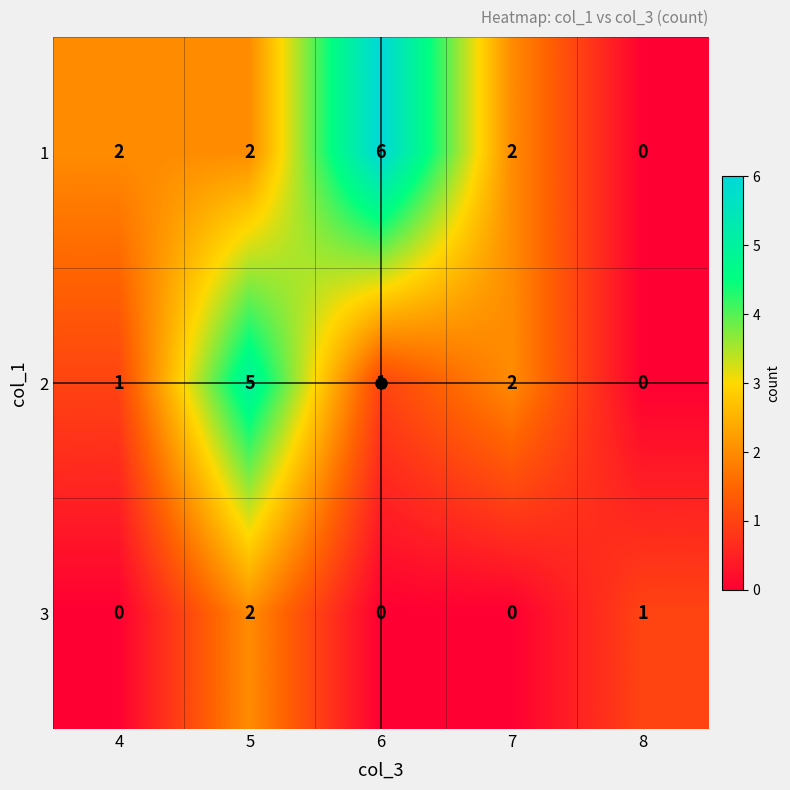

The value of 3 at 7 is 0. True or false?

True